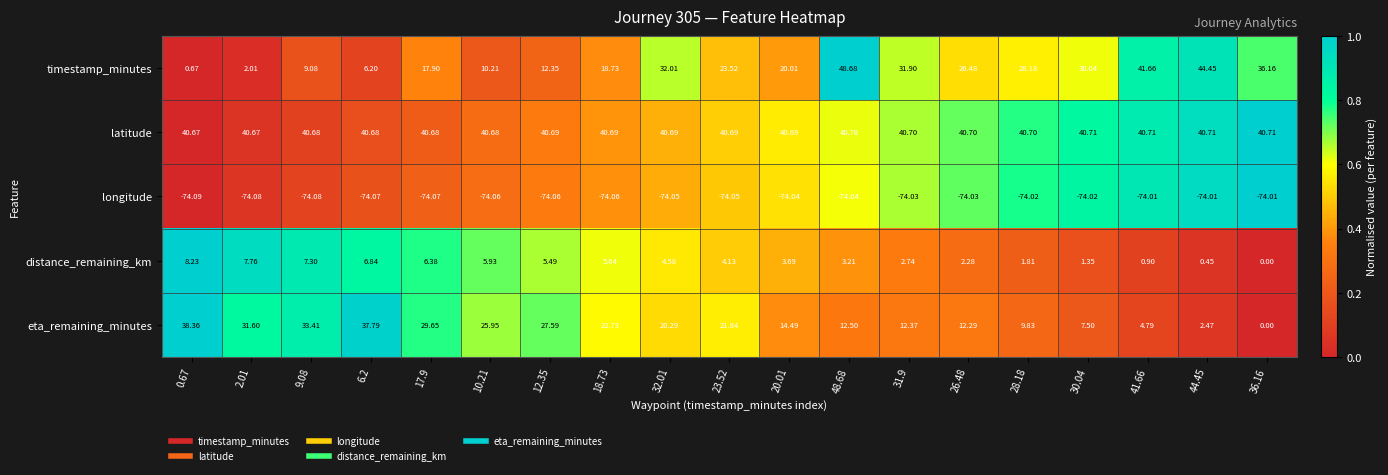

Count the number of data series in this chart.

5